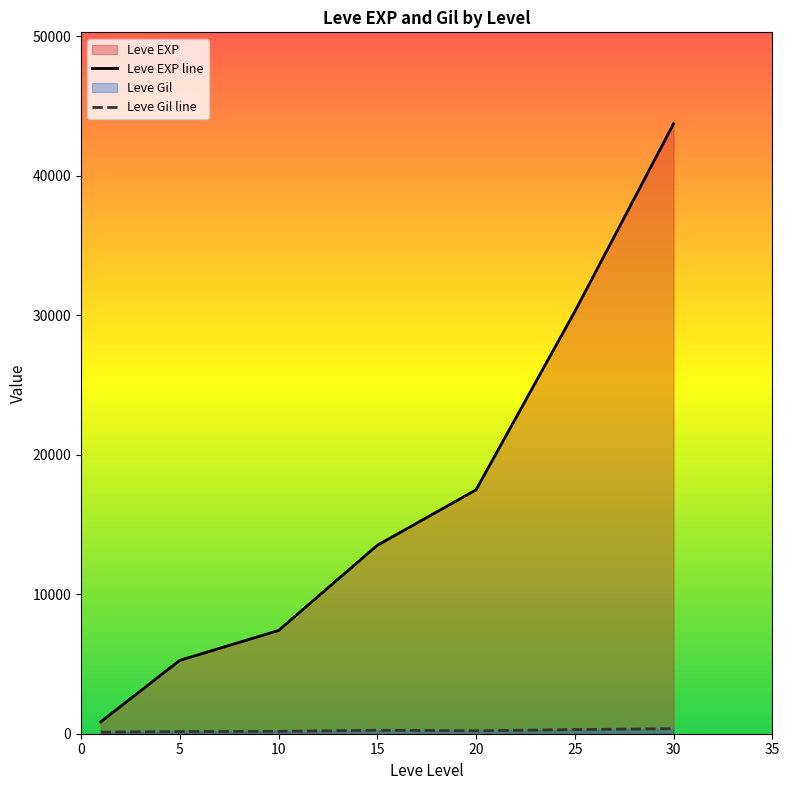

The value of Leve EXP line at 25 is 16765.5. True or false?

False